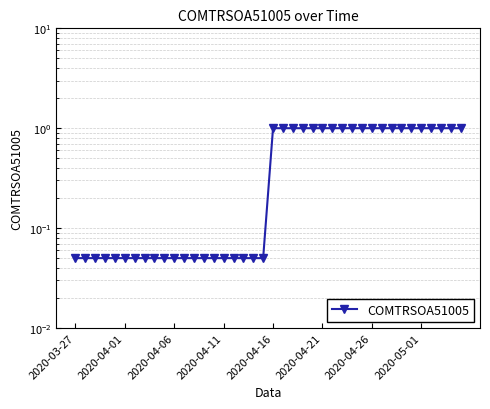

Which category has the lowest value across all series?

2020-03-27